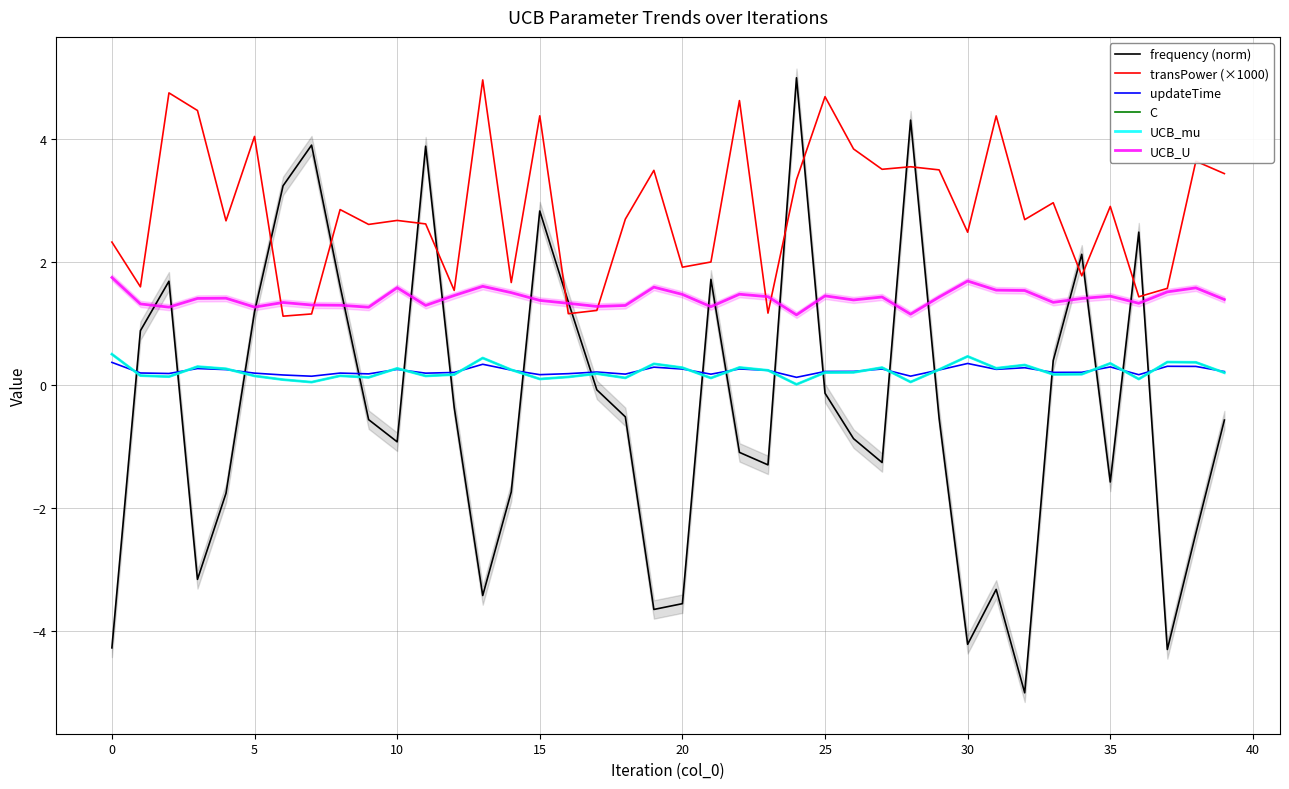

True or false: updateTime and transPower (×1000) cross at least once.

False